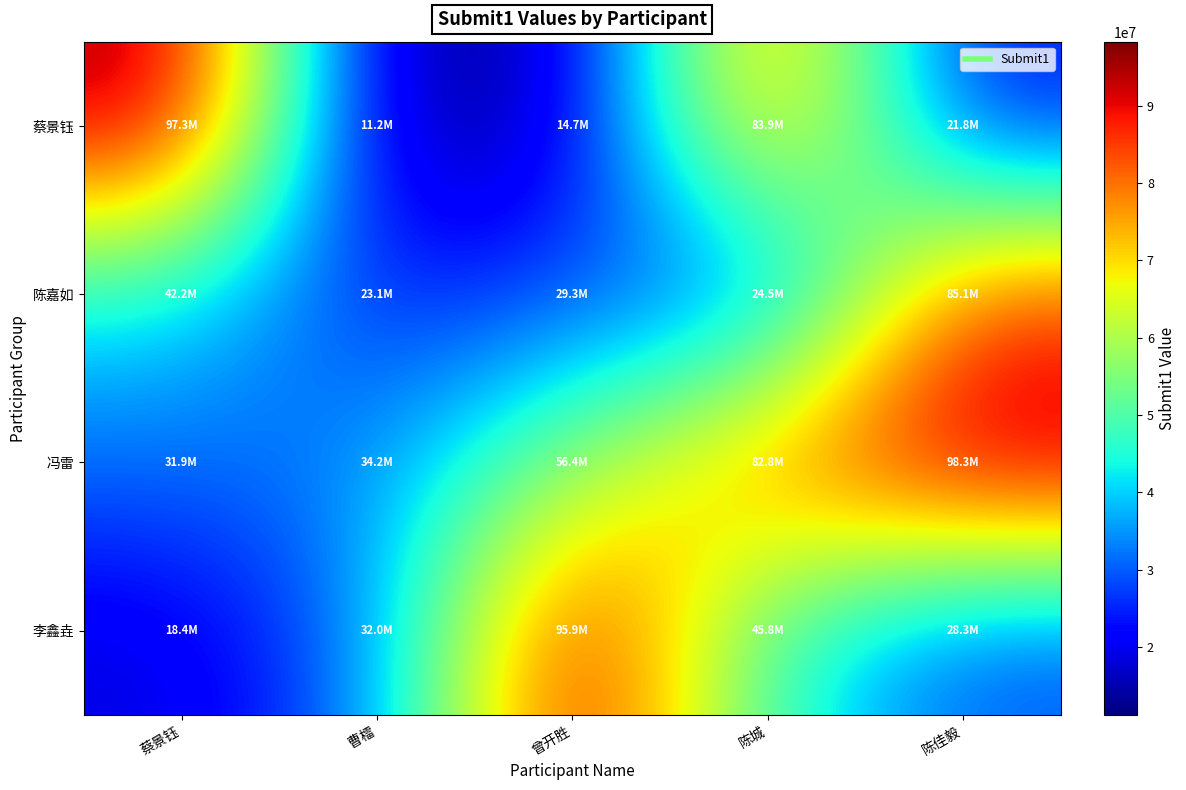

Between 曾开胜 and 陈城, which series saw the biggest shift?

蔡景钰